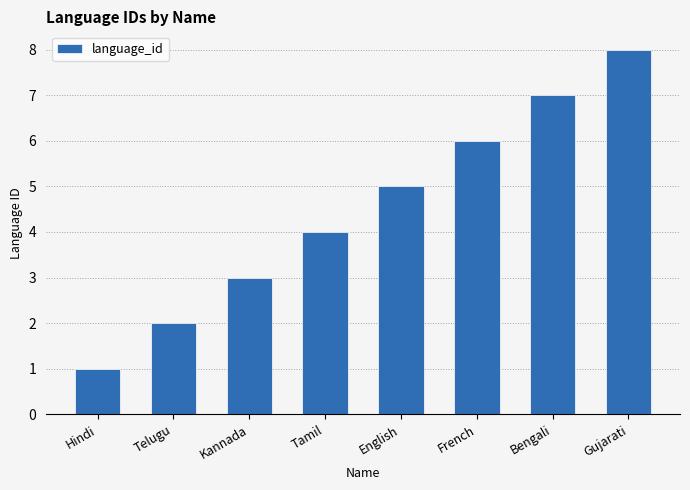

Rank the categories by value from highest to lowest.

Gujarati, Bengali, French, English, Tamil, Kannada, Telugu, Hindi